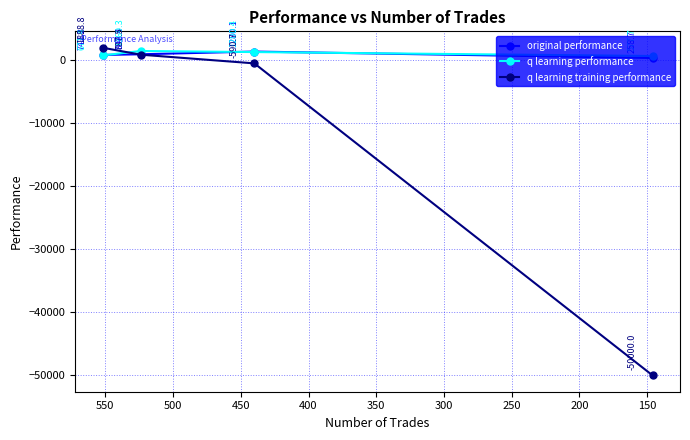

Which series has the largest range (max minus min)?

q learning training performance